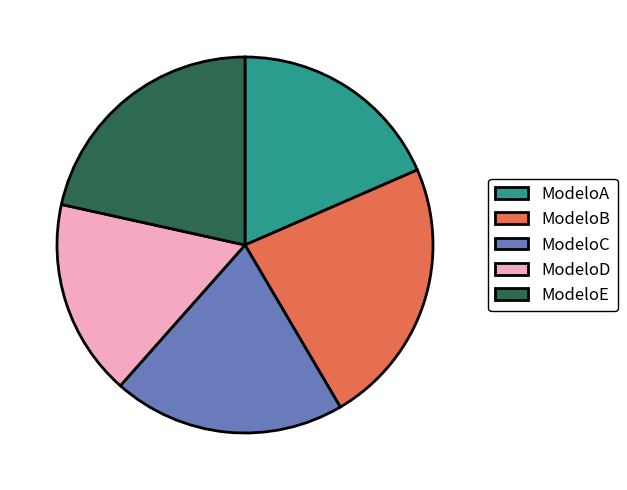

Does any single category account for the majority?

No